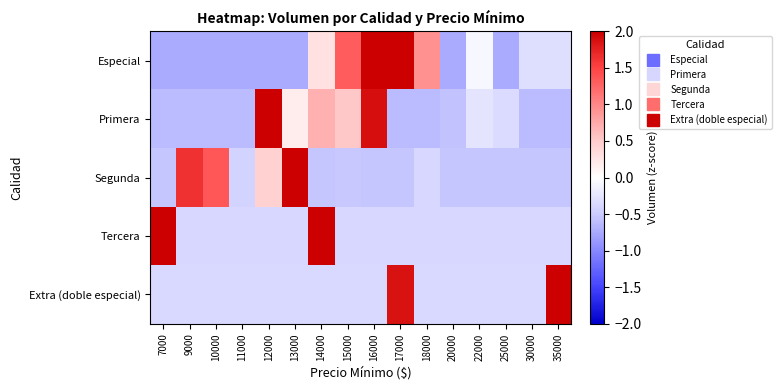

Which has a higher value, 17000 or 18000?

17000